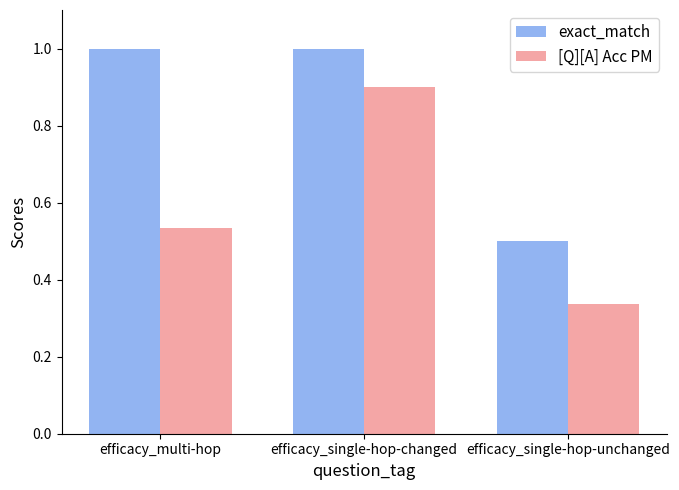

Between efficacy_multi-hop and efficacy_single-hop-unchanged, which series saw the biggest shift?

exact_match